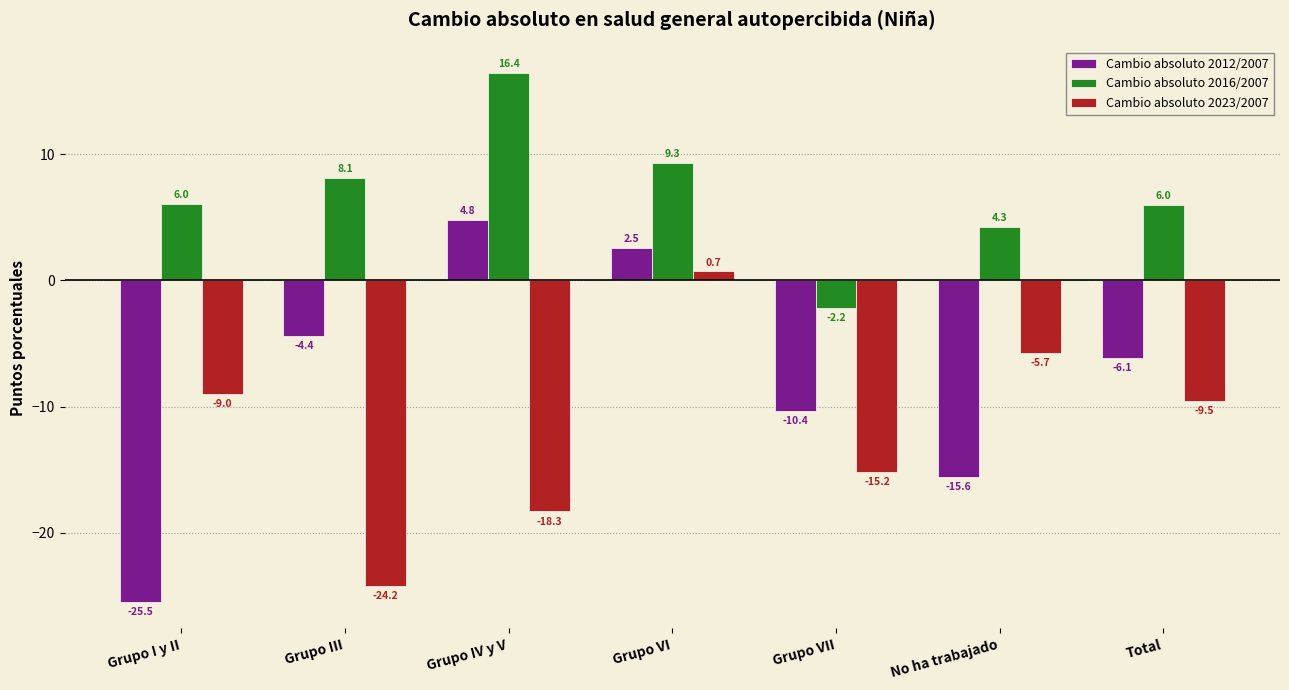

Reading right to left, transcribe all the data shown in this chart.

Cambio absoluto 2012/2007: Total=-6.1	No ha trabajado=-15.6	Grupo VII=-10.4	Grupo VI=2.5	Grupo IV y V=4.8	Grupo III=-4.4	Grupo I y II=-25.5
Cambio absoluto 2016/2007: Total=6.0	No ha trabajado=4.3	Grupo VII=-2.2	Grupo VI=9.3	Grupo IV y V=16.4	Grupo III=8.1	Grupo I y II=6.0
Cambio absoluto 2023/2007: Total=-9.5	No ha trabajado=-5.7	Grupo VII=-15.2	Grupo VI=0.7	Grupo IV y V=-18.3	Grupo III=-24.2	Grupo I y II=-9.0